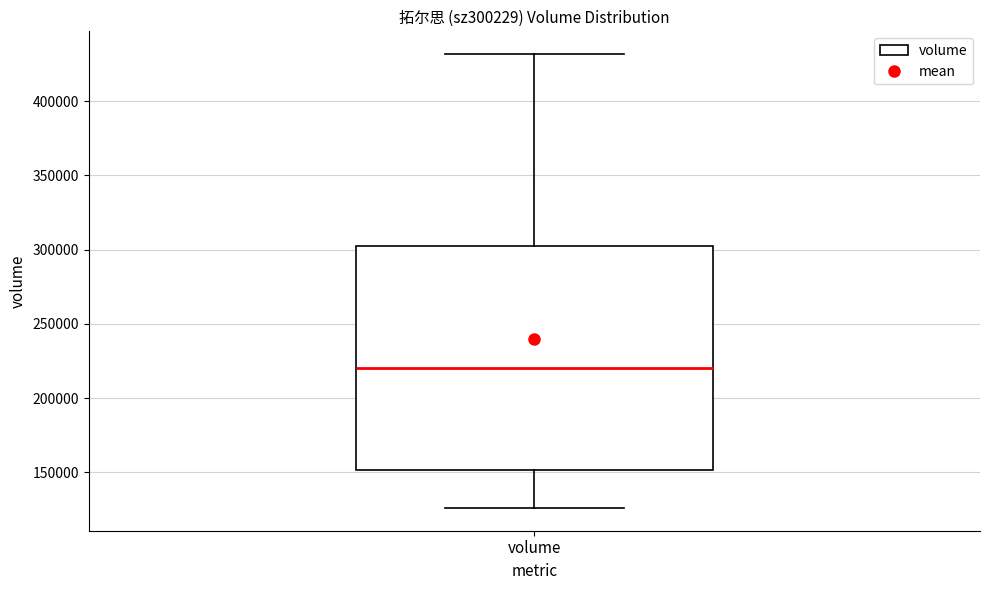

Read this box plot against the y-axis: the position of the median line, the range covered by the box, and the ends of both whiskers. The values are not printed on the chart, so give them approximately, as read against the axis.

median 220000, box 150000 to 305000, whiskers 125000 to 430000